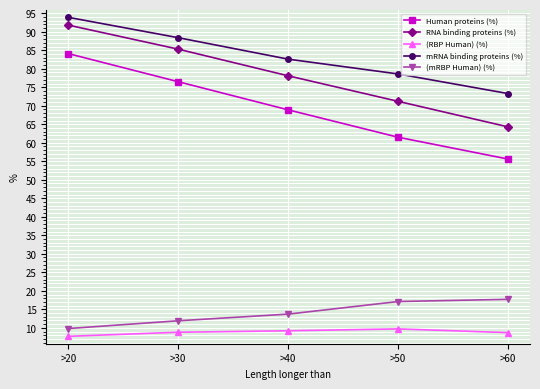

What is the difference between the second highest and second lowest values in the (RBP Human) (%) series?

0.5